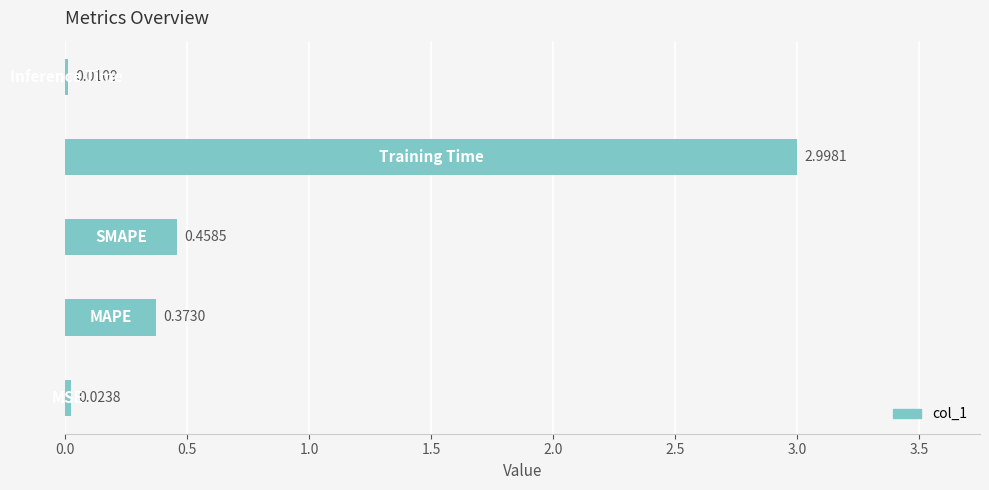

Are the bars horizontal?

Yes